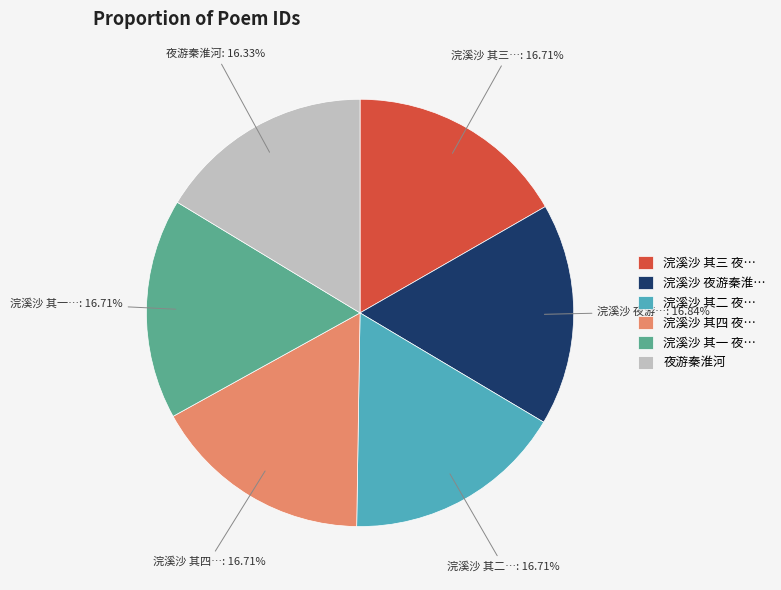

Approximately how many times larger is the value at 浣溪沙 其三 夜… compared to 浣溪沙 其四 夜…?

1.0